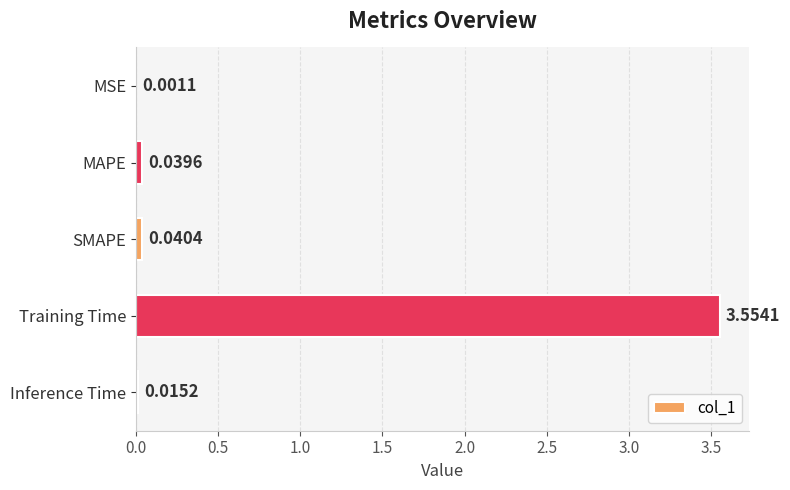

Which category has the highest value across all series?

Training Time